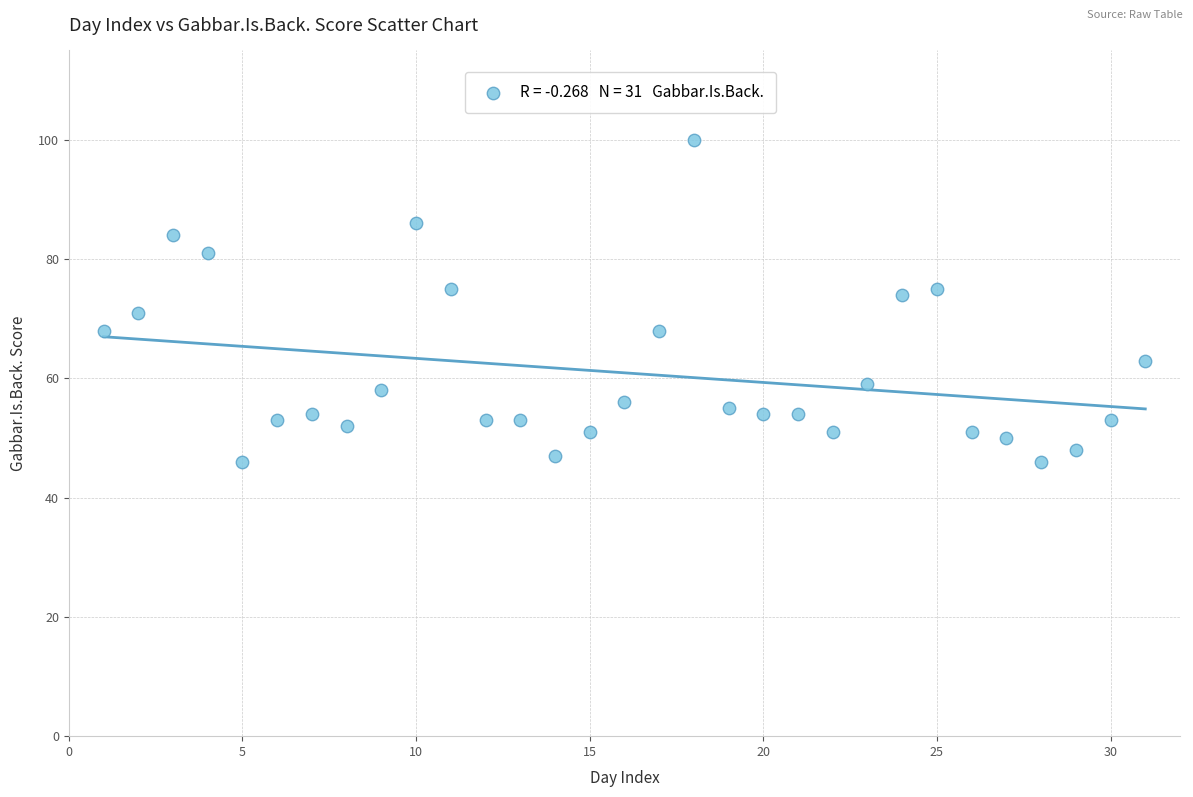

What is the range of X values (max minus min)?

30